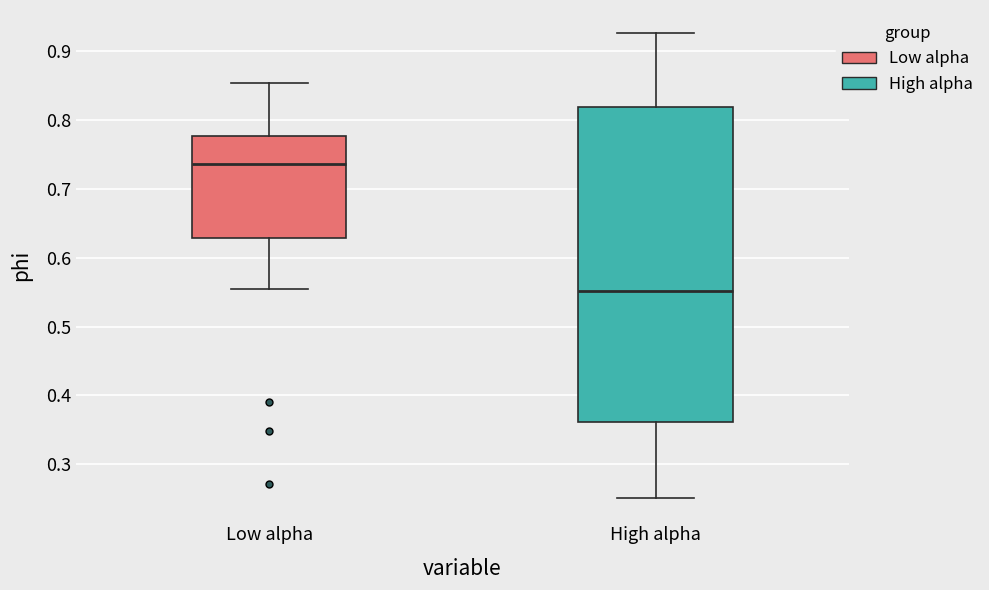

Which box has the highest median line?

Low alpha